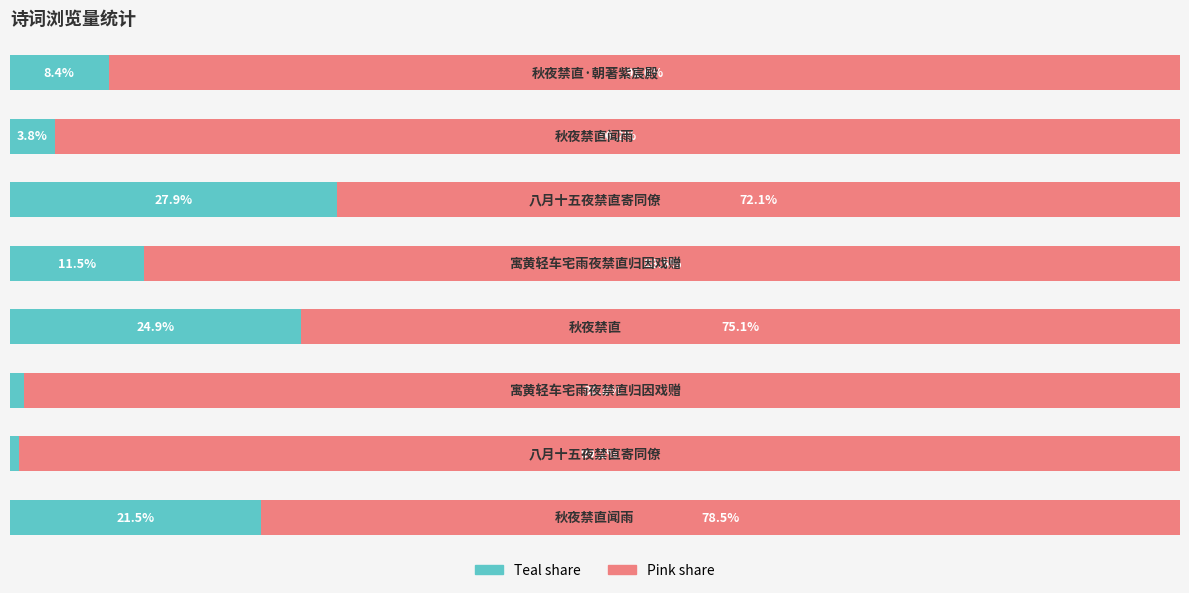

How many categories are shown in the chart?

8